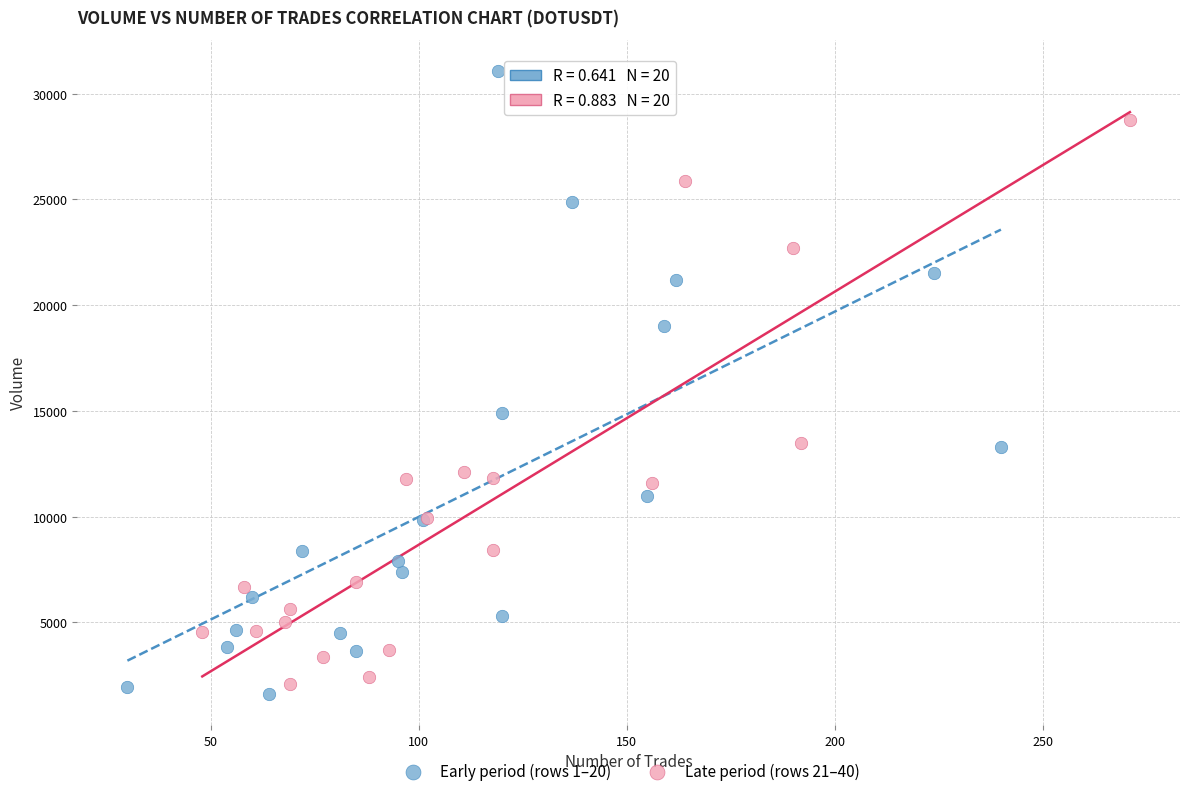

Which series has the largest Y range (max minus min)?

Early period (rows 1–20)